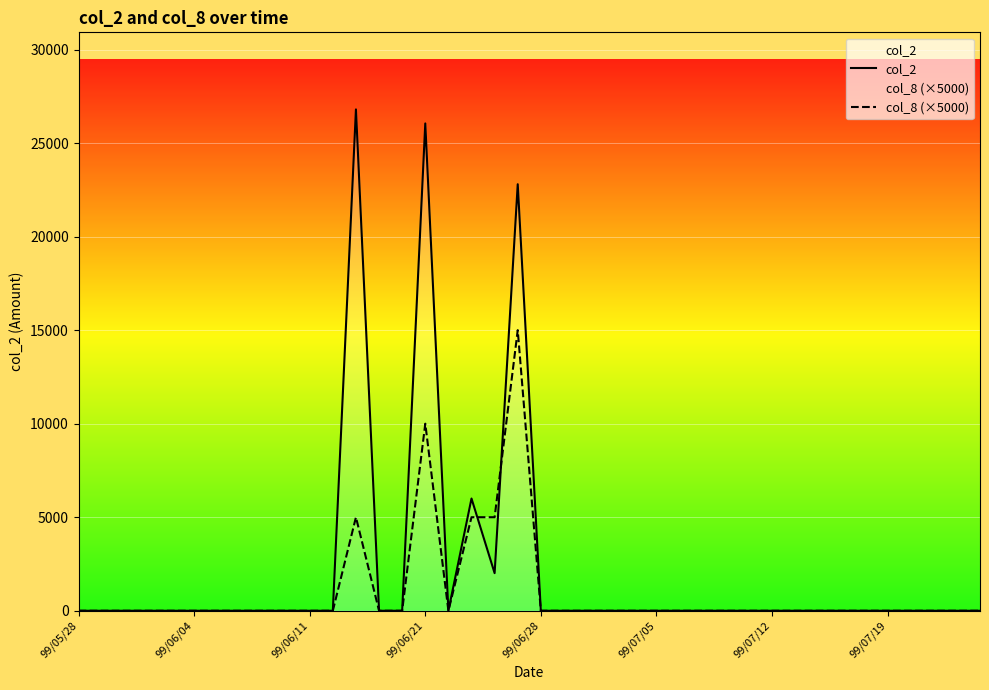

Is it true that col_8 (×5000) equals 5706 at 26?

False